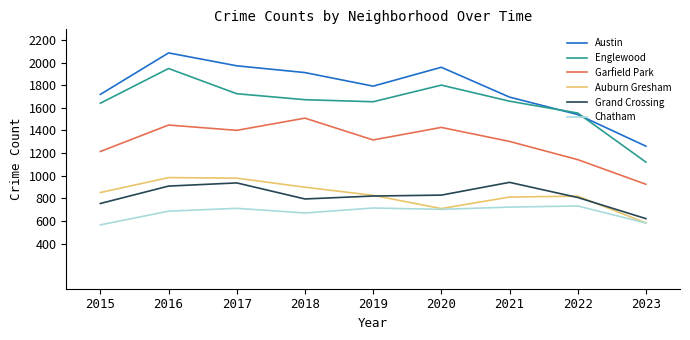

True or false: Grand Crossing and Garfield Park cross at least once.

False